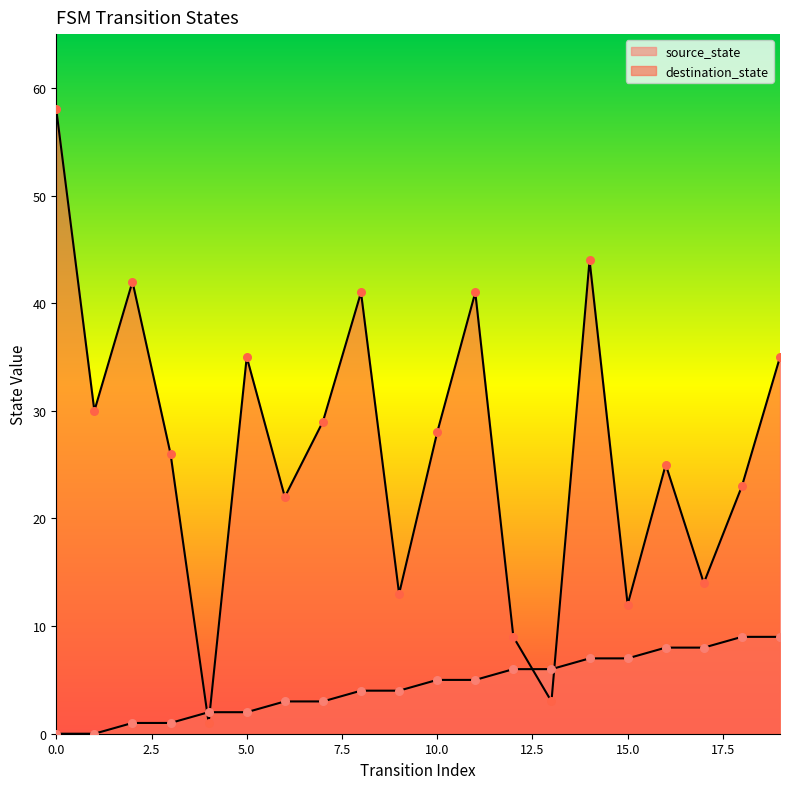

Which series has the largest total across all categories?

destination_state